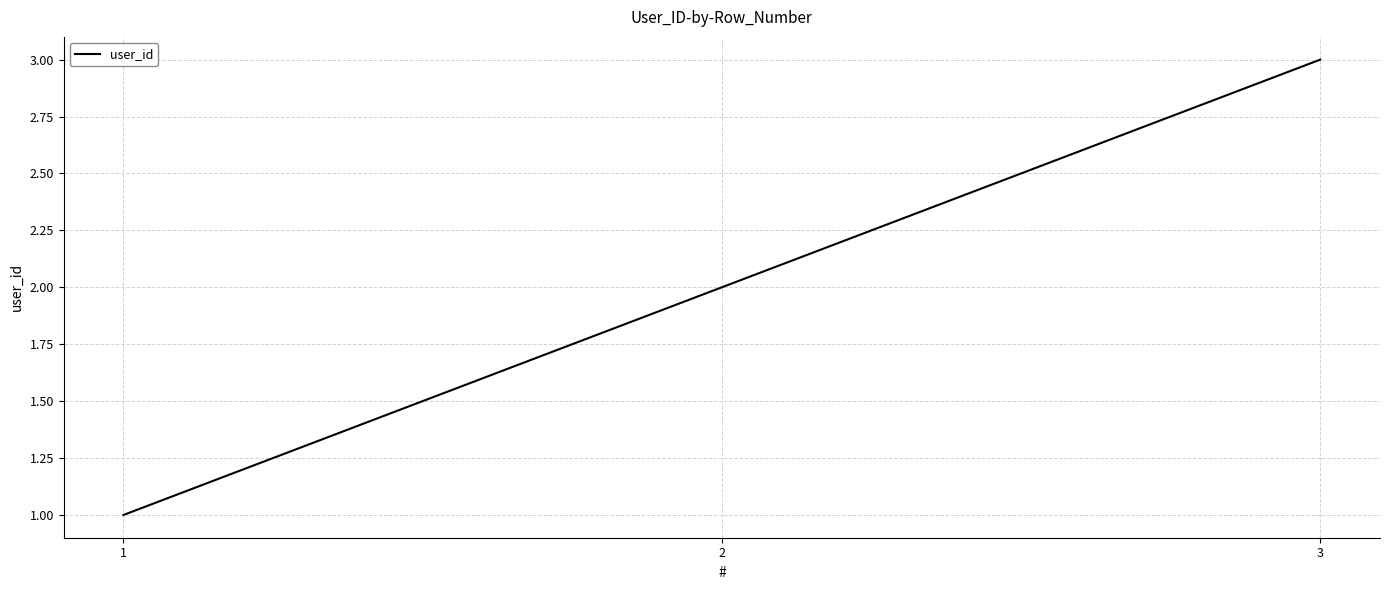

The value at 2 is 2. True or false?

True